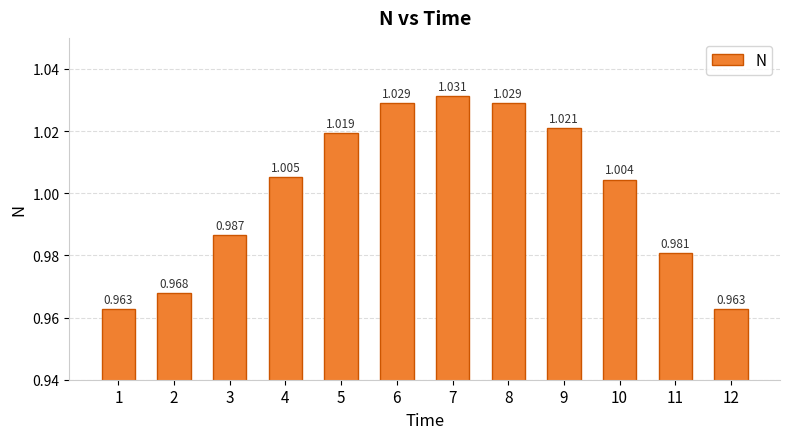

At which category does the chart reach its minimum across all series?

1